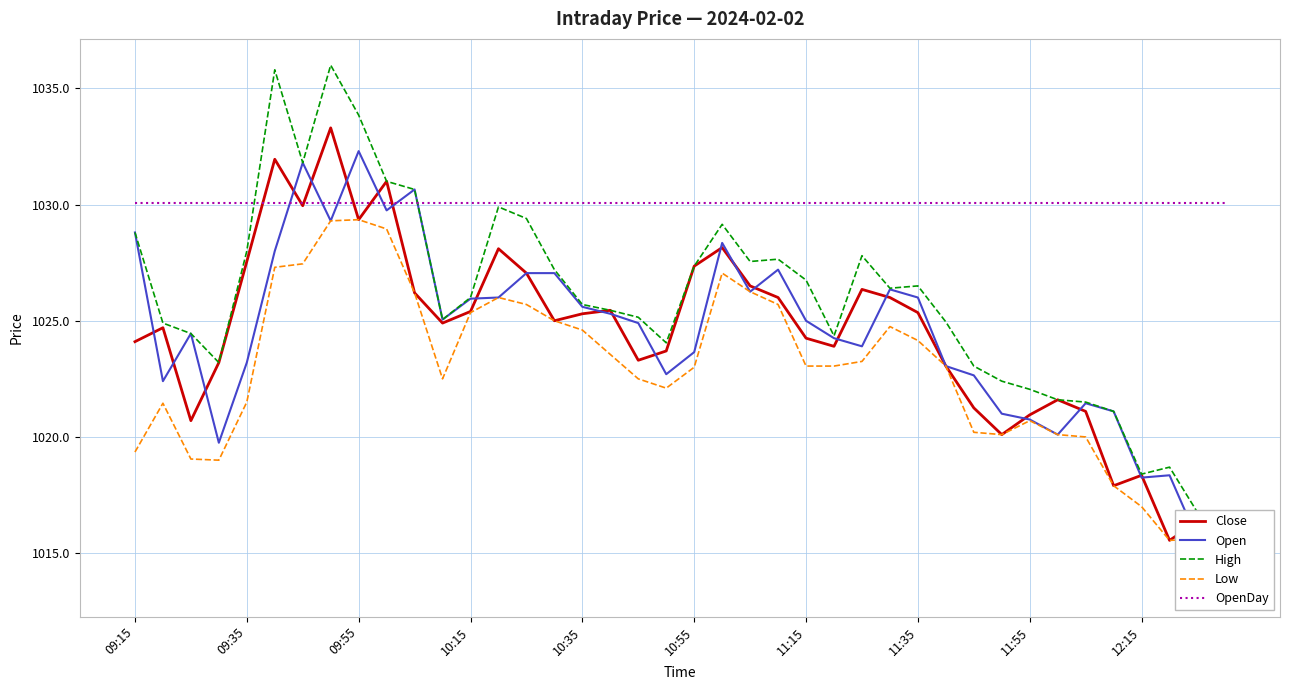

What is the minimum value shown in the chart?

1013.4